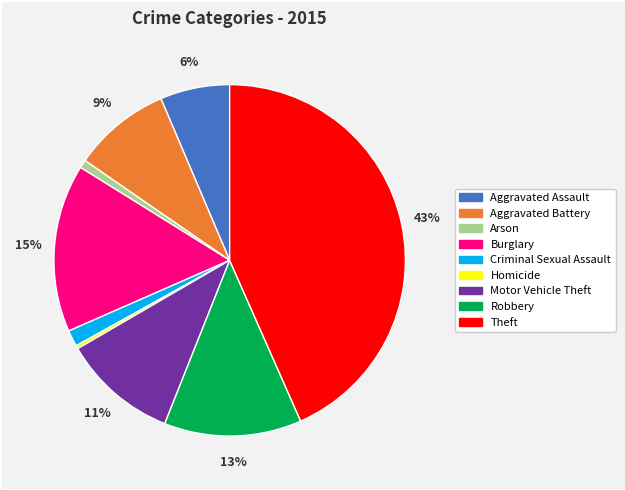

To the nearest percent, what is the combined percentage of Criminal Sexual Assault and Aggravated Battery?

10%